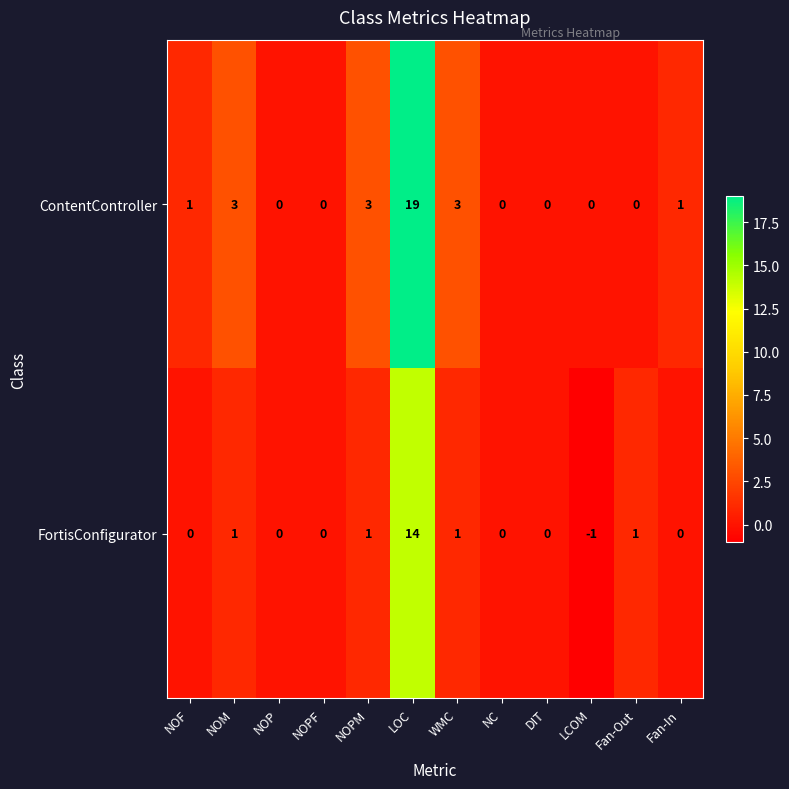

Reading right to left, transcribe all the data shown in this chart.

ContentController: Fan-In=1	Fan-Out=0	LCOM=0	DIT=0	NC=0	WMC=3	LOC=19	NOPM=3	NOPF=0	NOP=0	NOM=3	NOF=1
FortisConfigurator: Fan-In=0	Fan-Out=1	LCOM=-1	DIT=0	NC=0	WMC=1	LOC=14	NOPM=1	NOPF=0	NOP=0	NOM=1	NOF=0